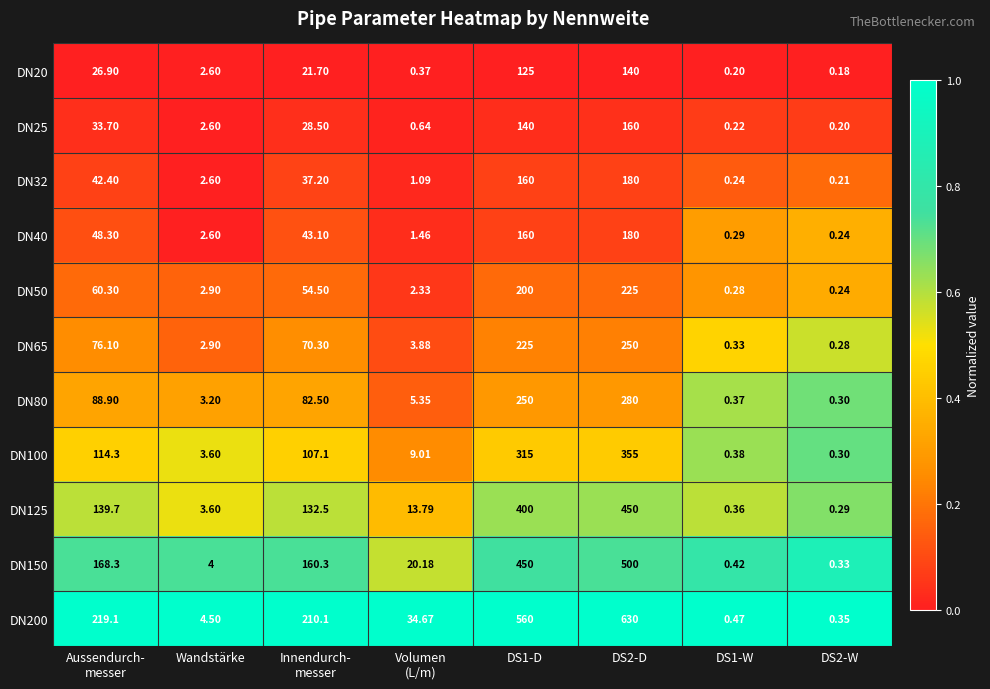

Is the value of DN200 at DS1-W greater than the value of DN25 at DS1-W?

Yes